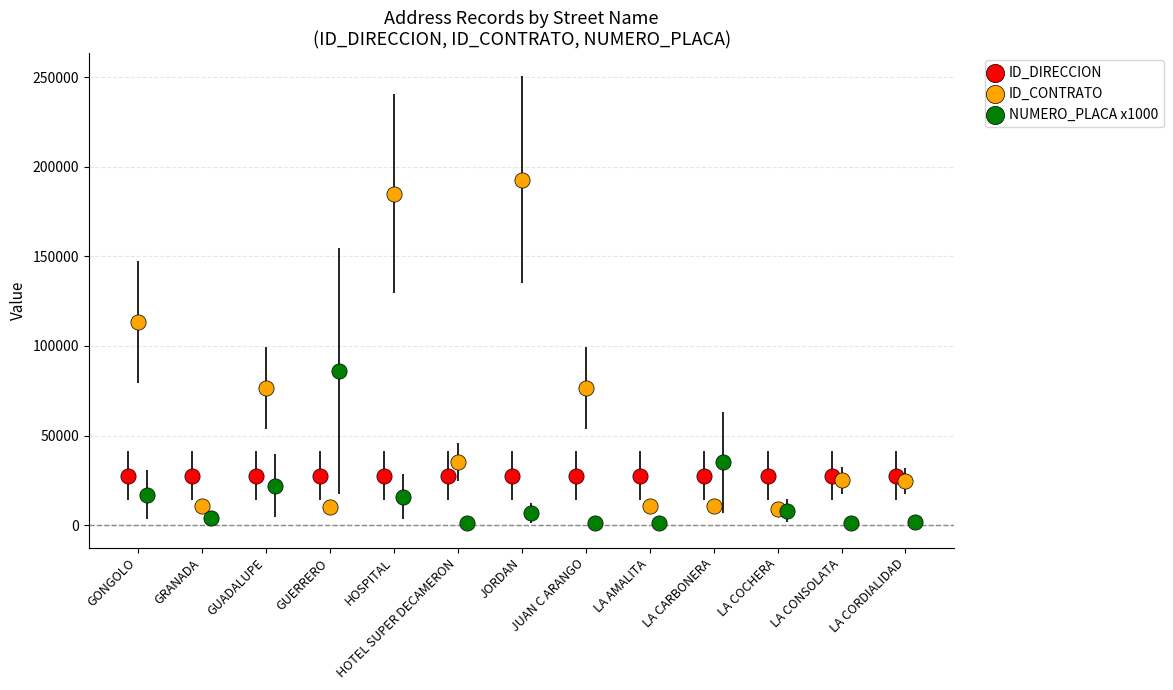

Which series contains the highest Y value?

ID_CONTRATO